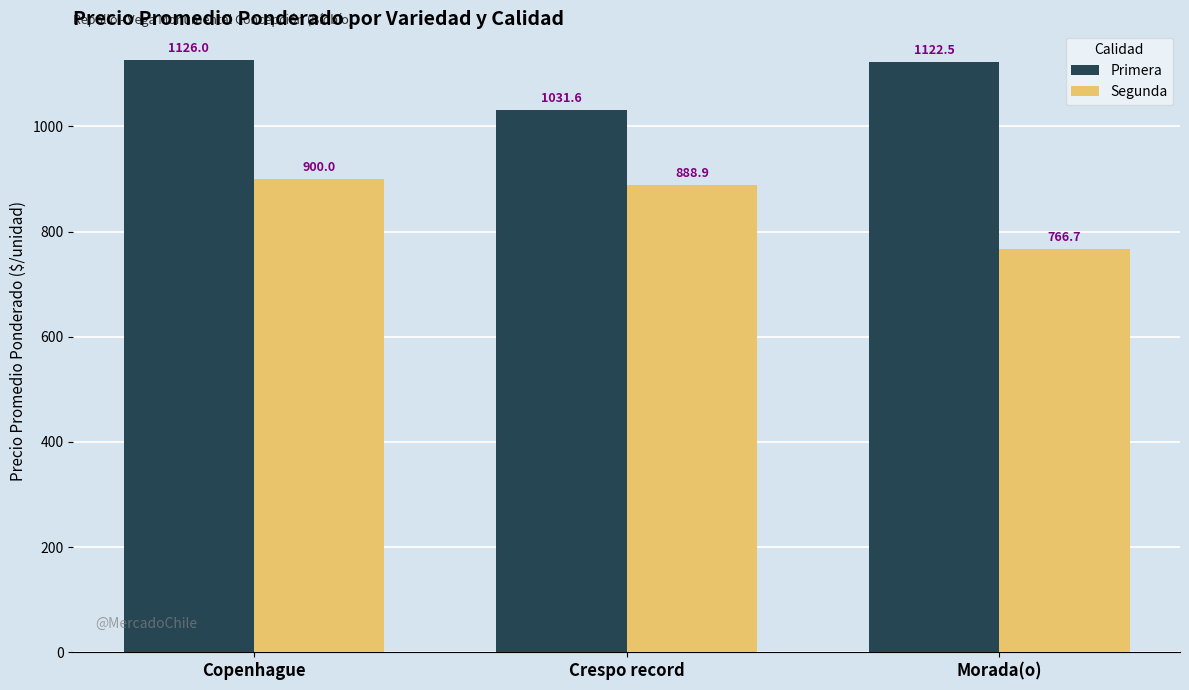

Does the chart contain any negative values?

No